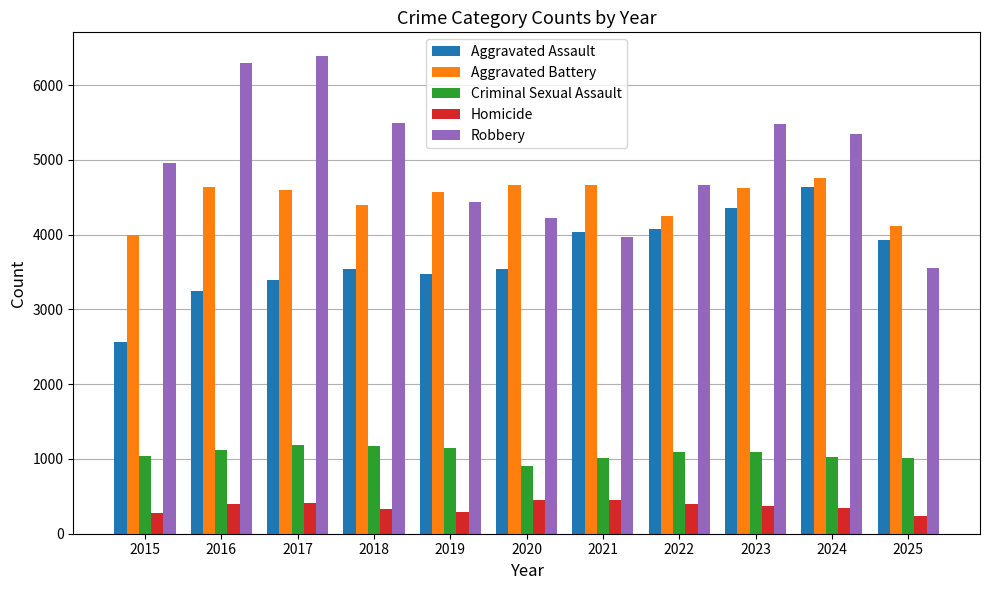

Which series has the largest range (max minus min)?

Robbery